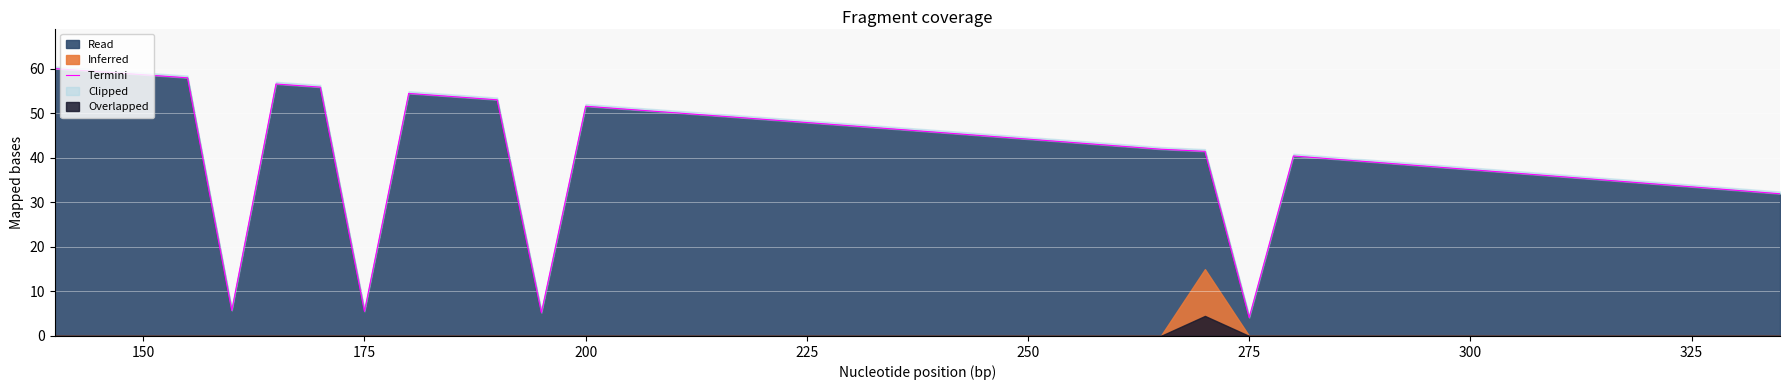

How many values are below 44?

20